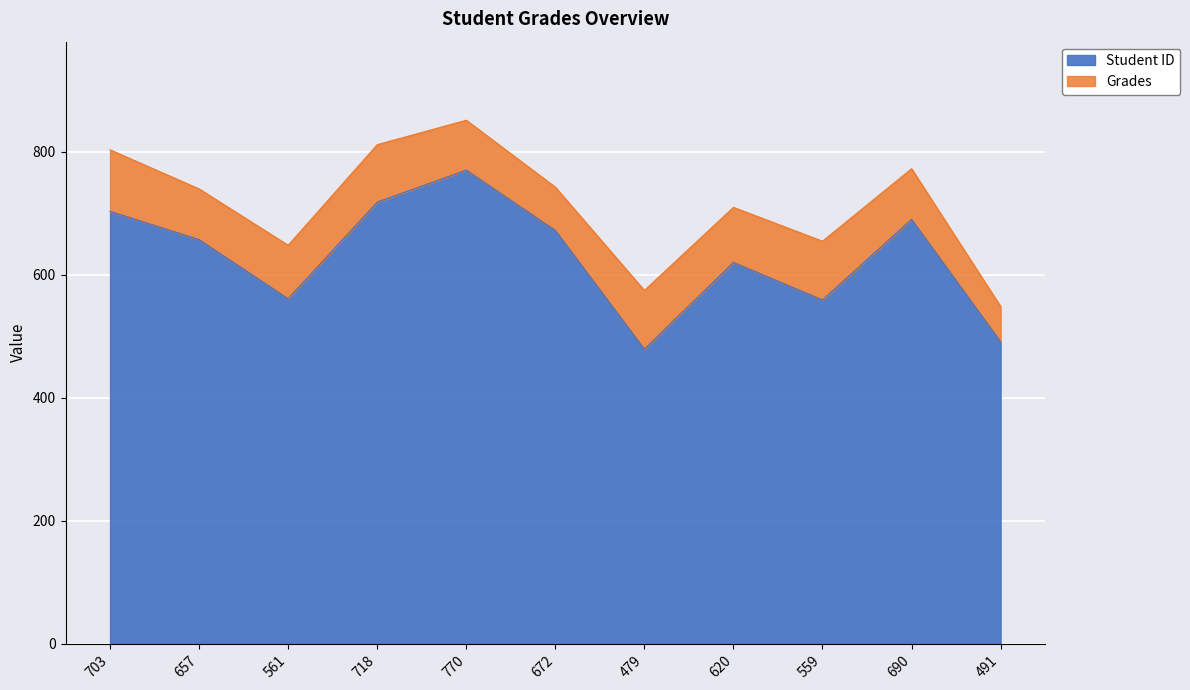

At which label does the data first exceed 657?

703